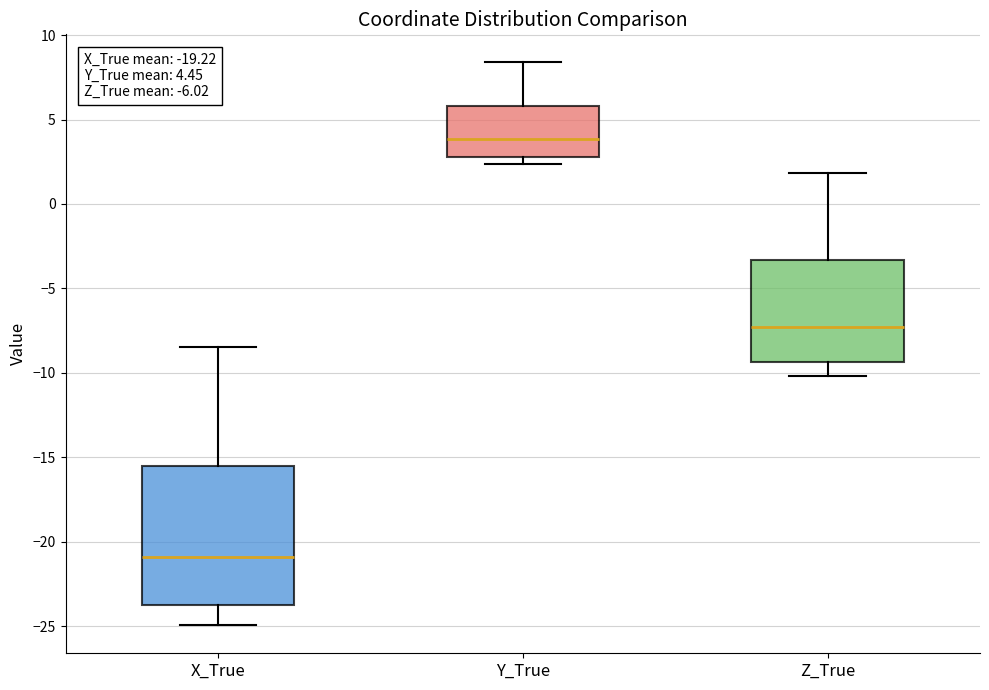

Which box is the tallest, from its lower edge to its upper edge?

X_True